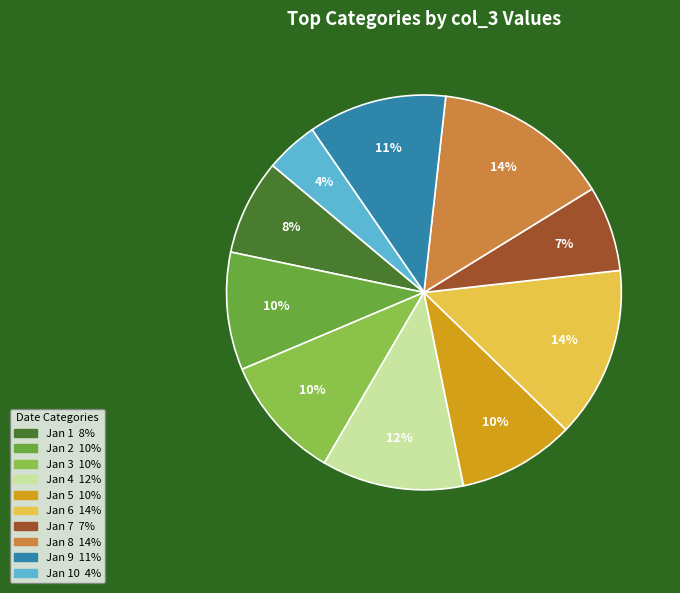

To the nearest percent, what is the average slice percentage?

10%